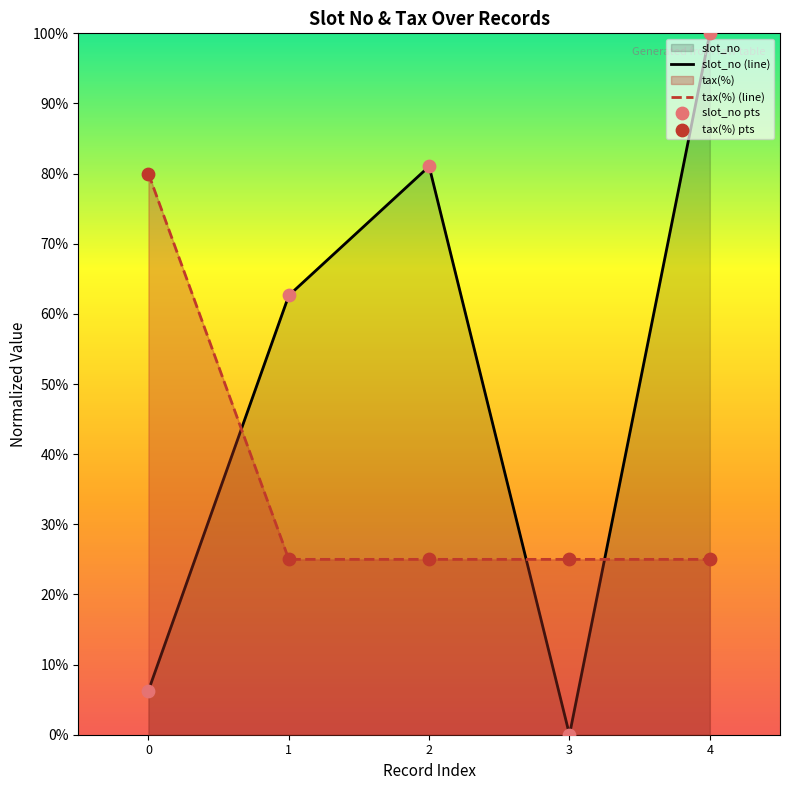

At which category is the sum across all series the highest?

4